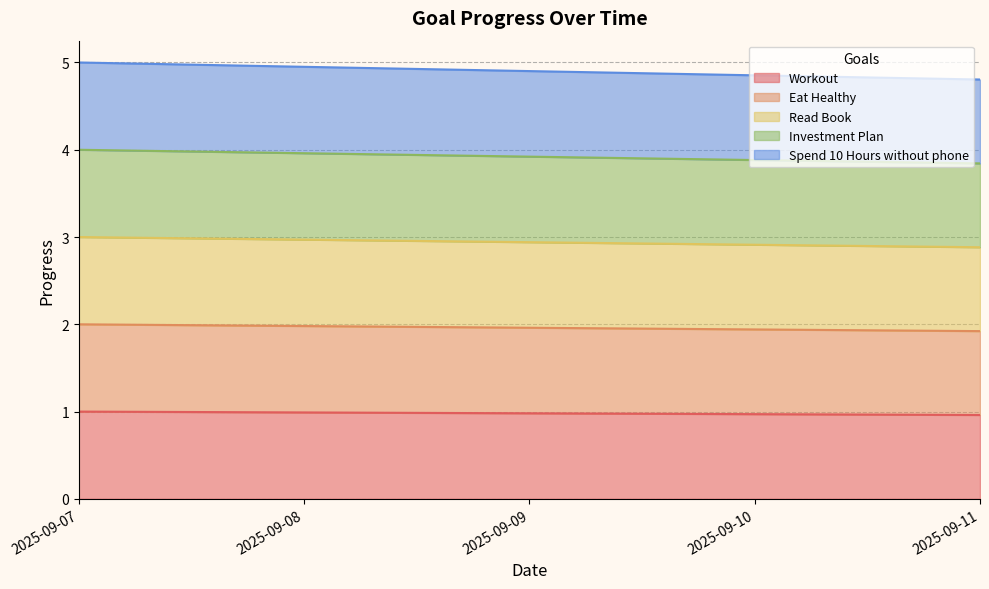

Reading right to left, what are all the values shown in this chart?

Workout: 1.0	1.0	1.0	1.0	1.0
Eat Healthy: 1.9	1.9	2.0	2.0	2.0
Read Book: 2.9	2.9	2.9	3.0	3.0
Investment Plan: 3.8	3.9	3.9	4.0	4.0
Spend 10 Hours without phone: 4.8	4.9	4.9	5.0	5.0